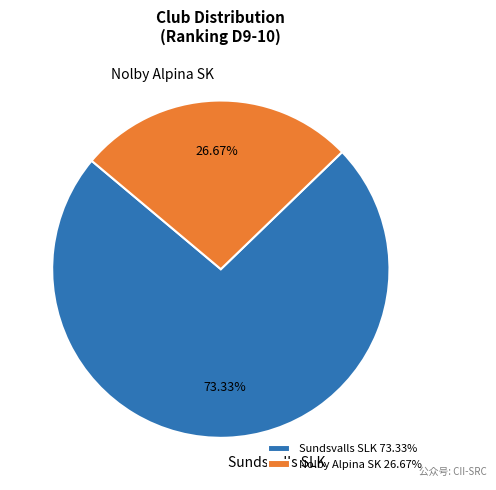

Is there a majority slice in this chart?

Yes